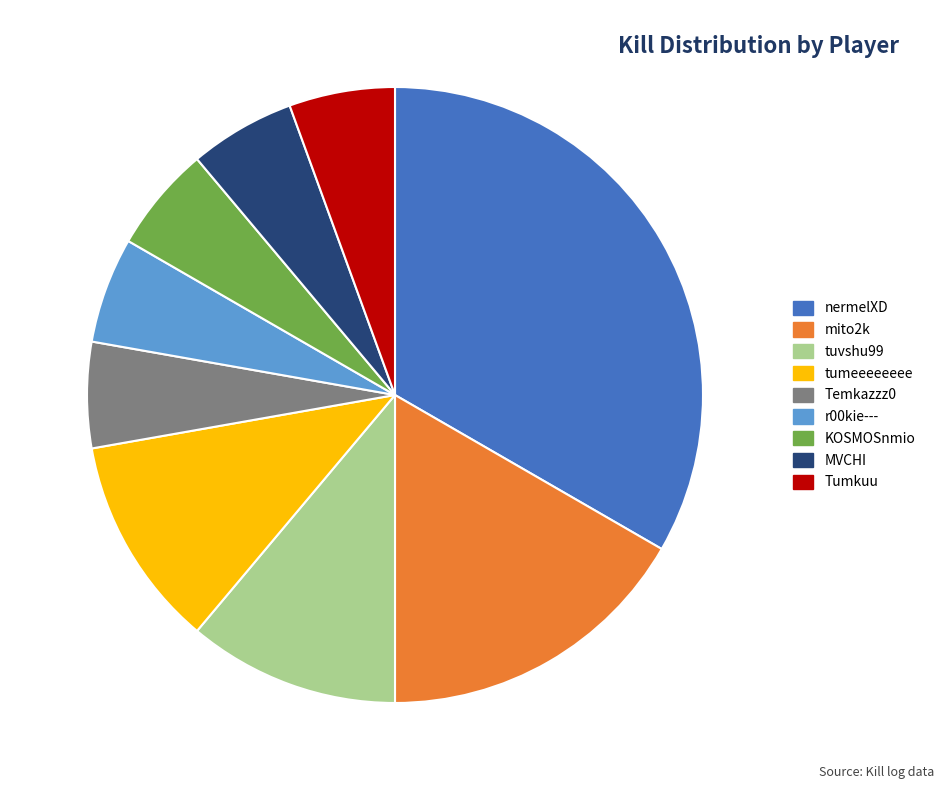

Does any single category account for the majority?

No